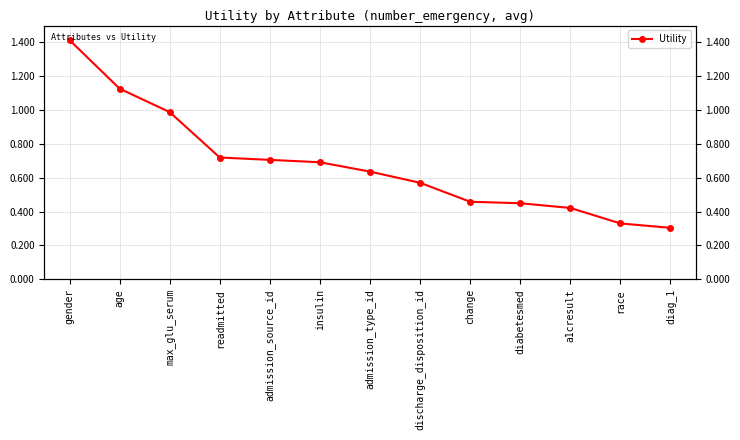

Rank the categories by value from lowest to highest.

diag_1, race, a1cresult, diabetesmed, change, discharge_disposition_id, admission_type_id, insulin, admission_source_id, readmitted, max_glu_serum, age, gender